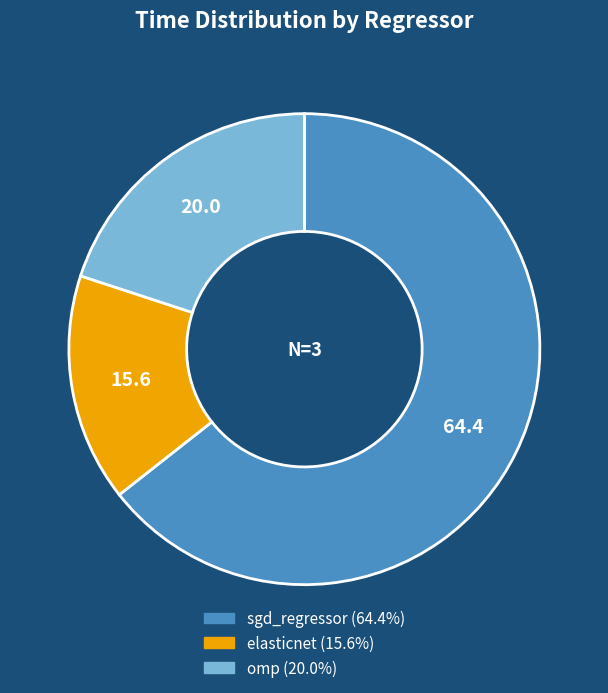

Rank the categories by value from lowest to highest.

elasticnet, omp, sgd_regressor